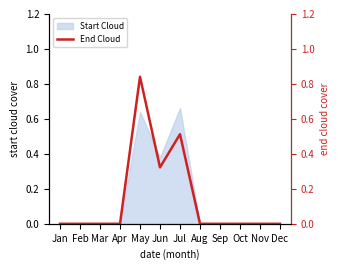

What is the difference between the maximum and second lowest values?

0.8